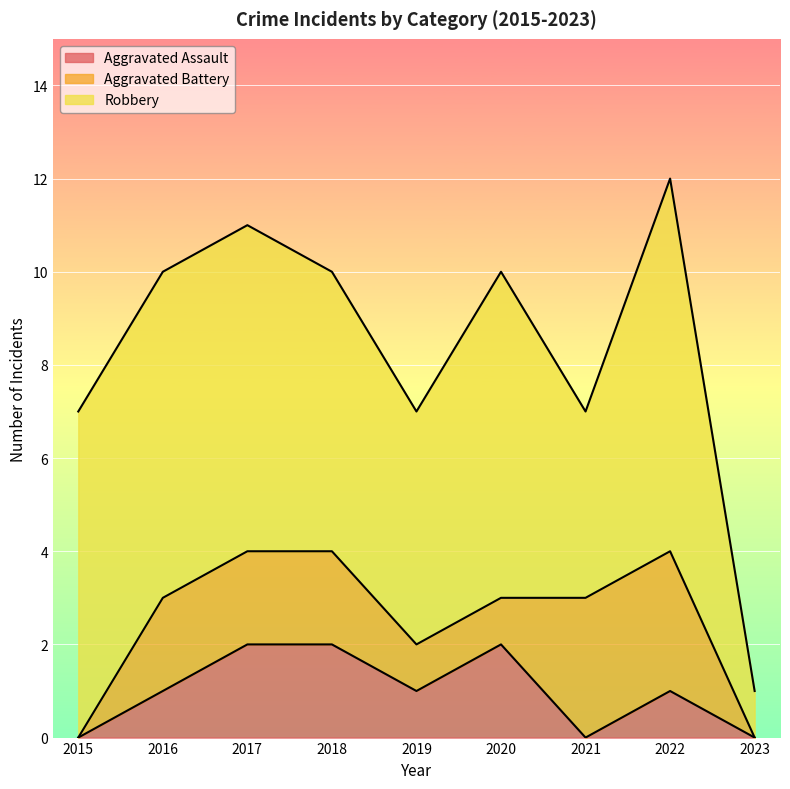

The value of Robbery at 2022 is 3. True or false?

False